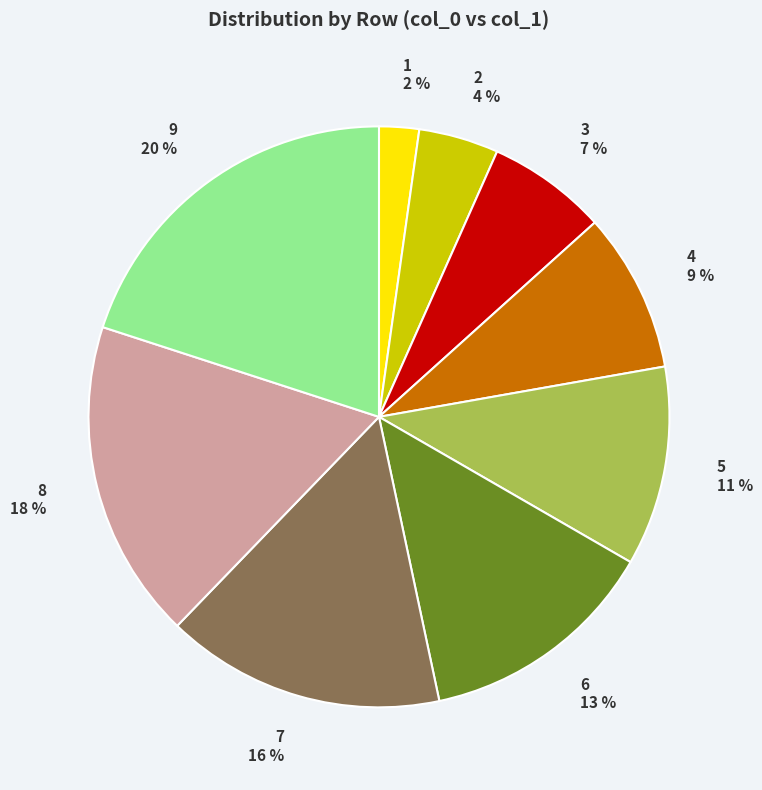

Which slice is the smallest?

1